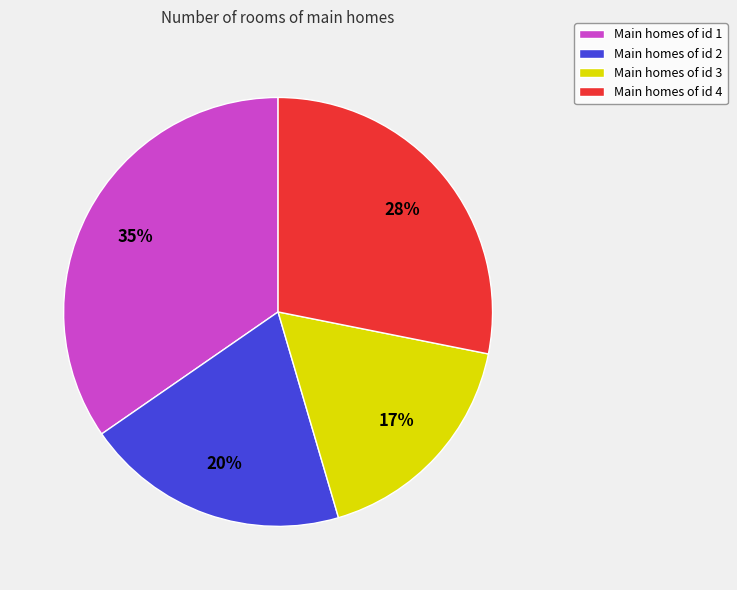

Do Main homes of id 1 and Main homes of id 2 together represent more than half of the pie?

Yes